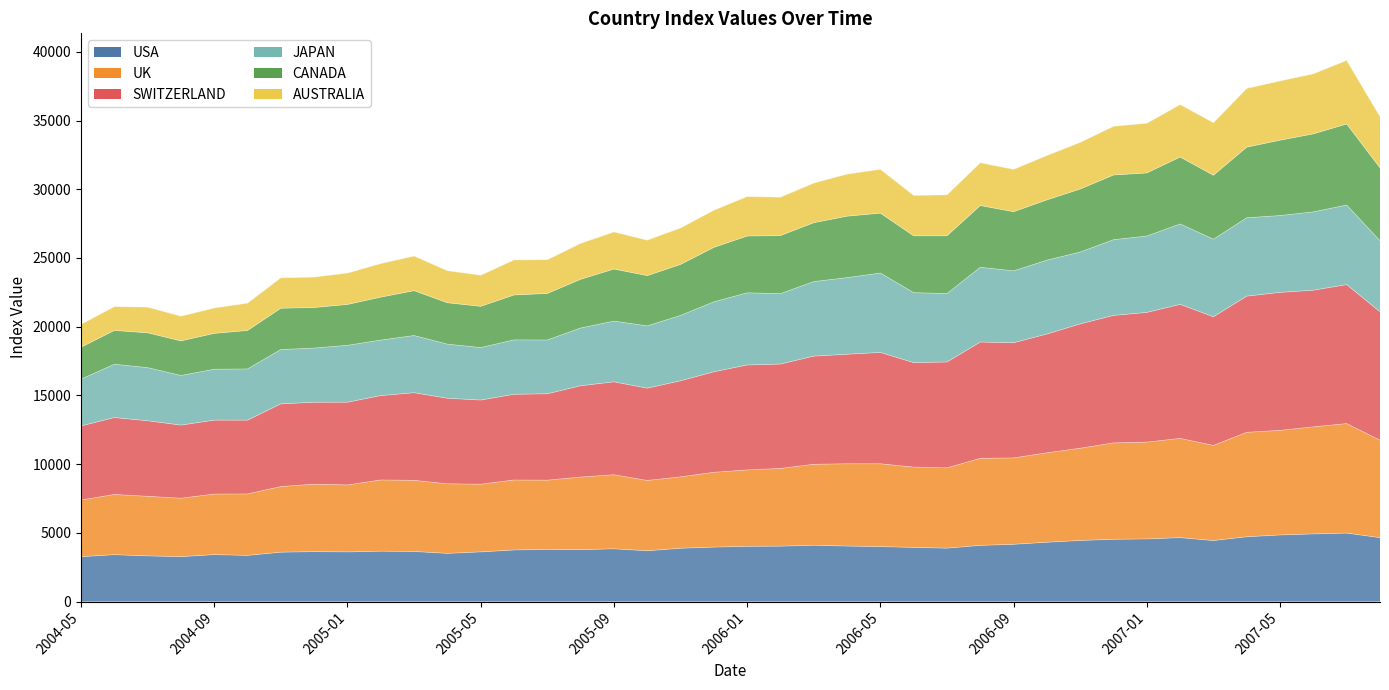

At which label does SWITZERLAND reach its minimum?

2004-05